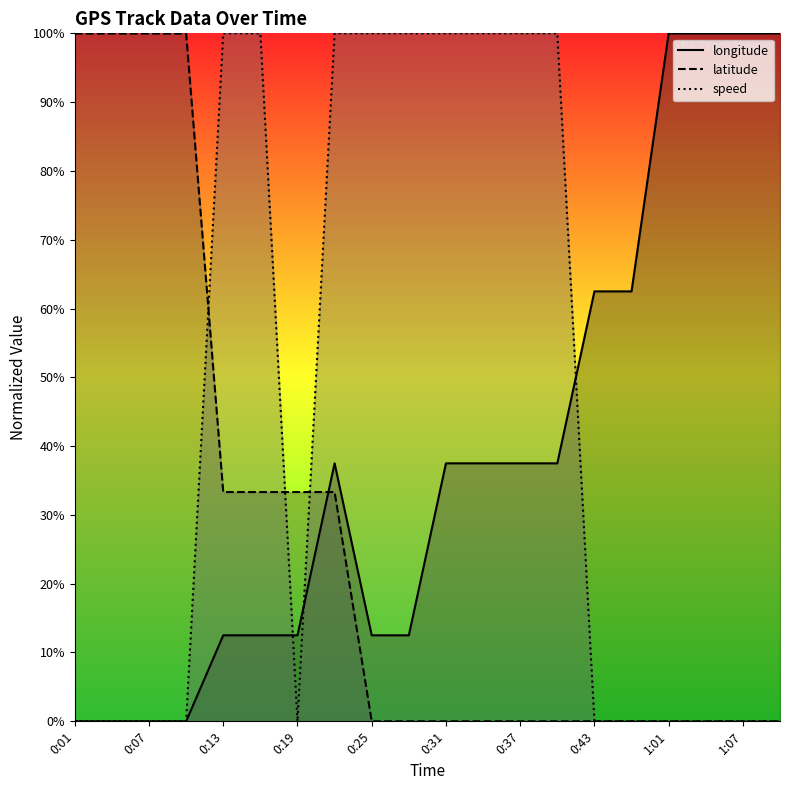

At which label is speed closest to 49?

0:01